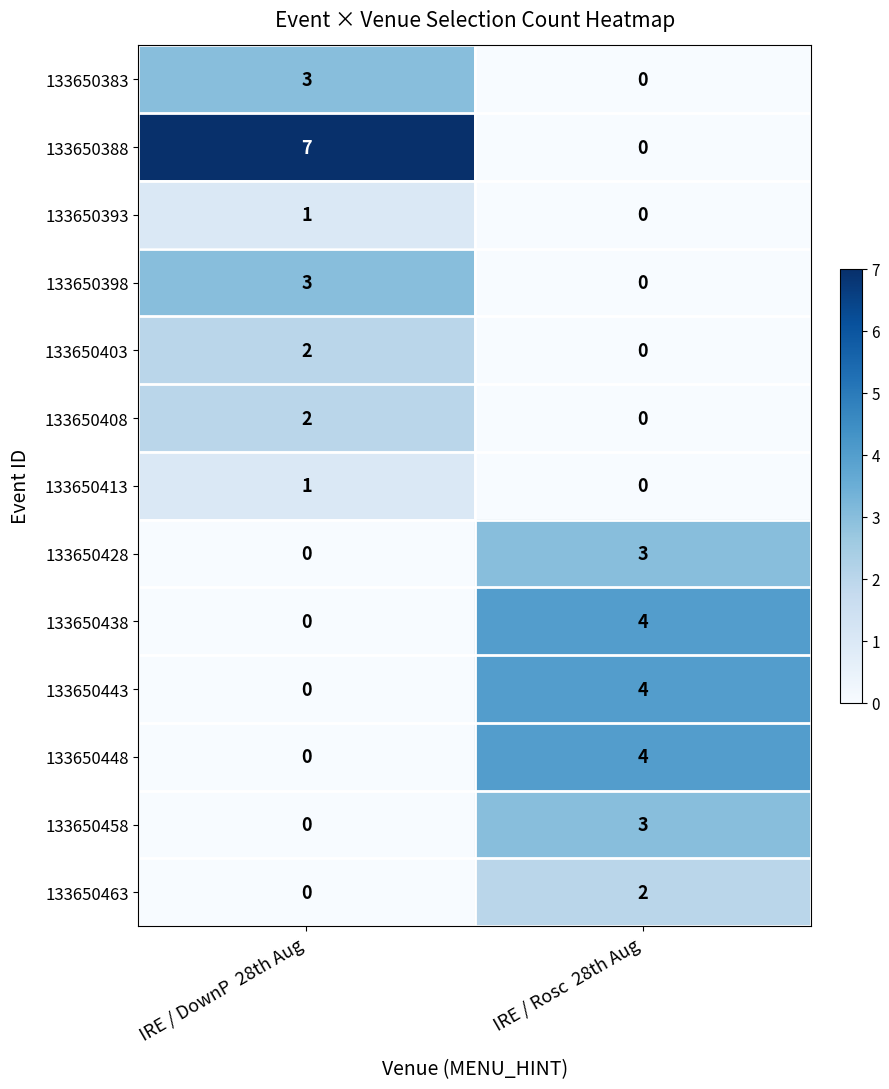

At which category is the sum across all series the highest?

IRE / Rosc  28th Aug